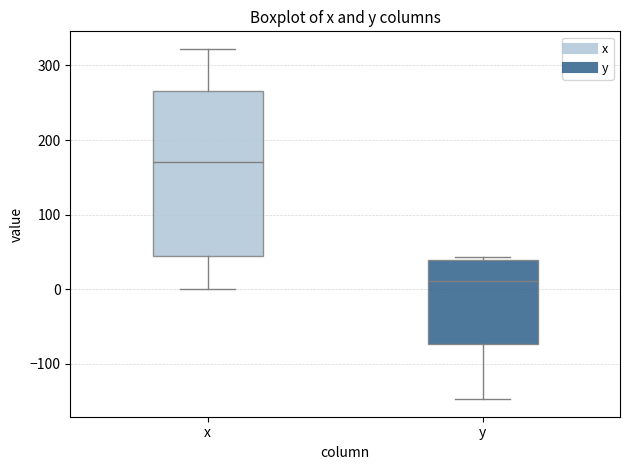

Reading left to right, transcribe this box plot: for each box, give where its median line is, the range the box spans, and where its two whiskers end, as read against the y-axis. The values are not printed on the chart, so give them approximately, as read against the axis.

x: median 170, box 50 to 270, whiskers 0 to 320
y: median 10, box -70 to 40, whiskers -150 to 40 (just above the box's upper edge)